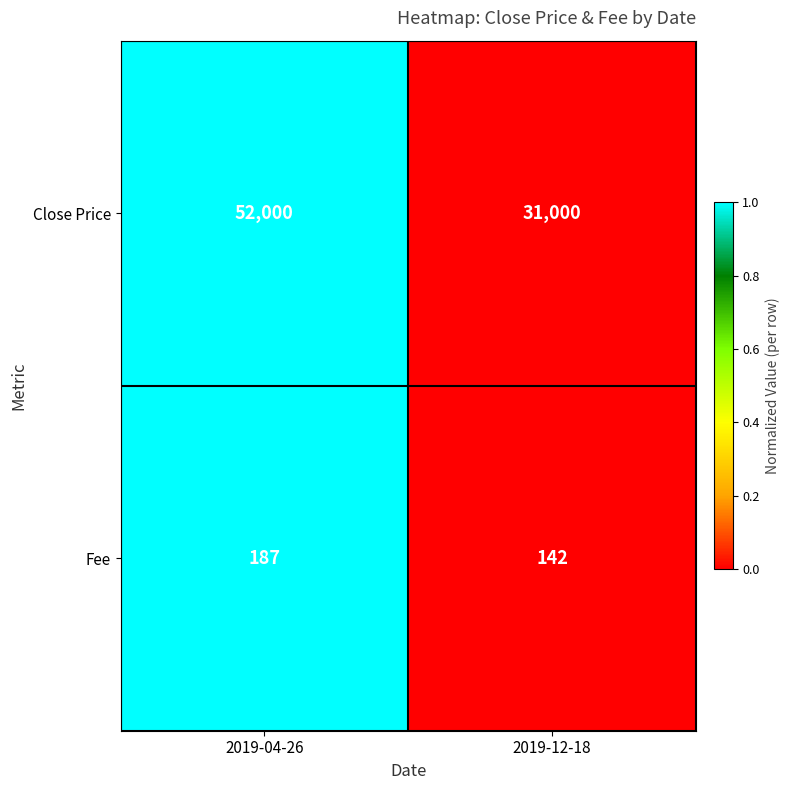

Which category has the lowest value across all series?

2019-12-18